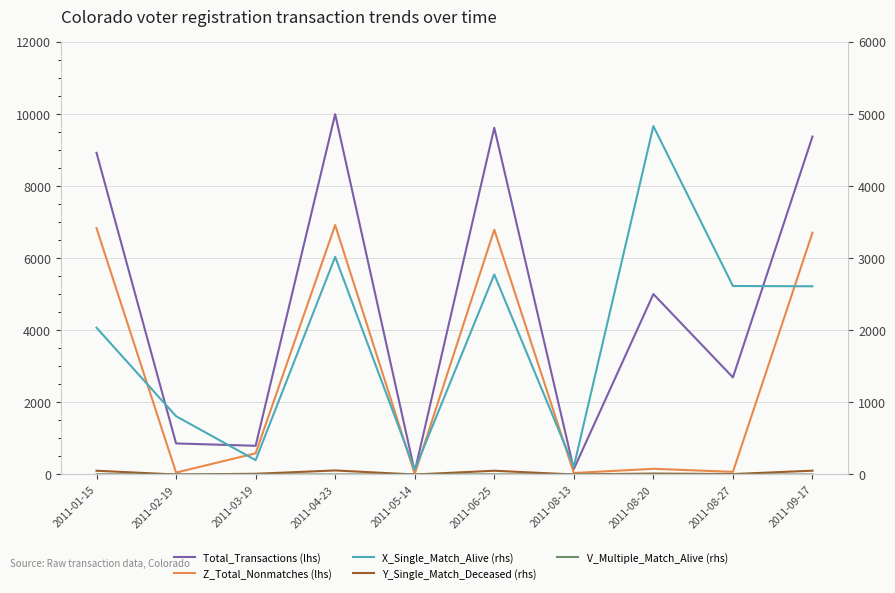

What is the approximate value of X_Single_Match_Alive (rhs) at 2011-05-14, to the nearest 10?

70